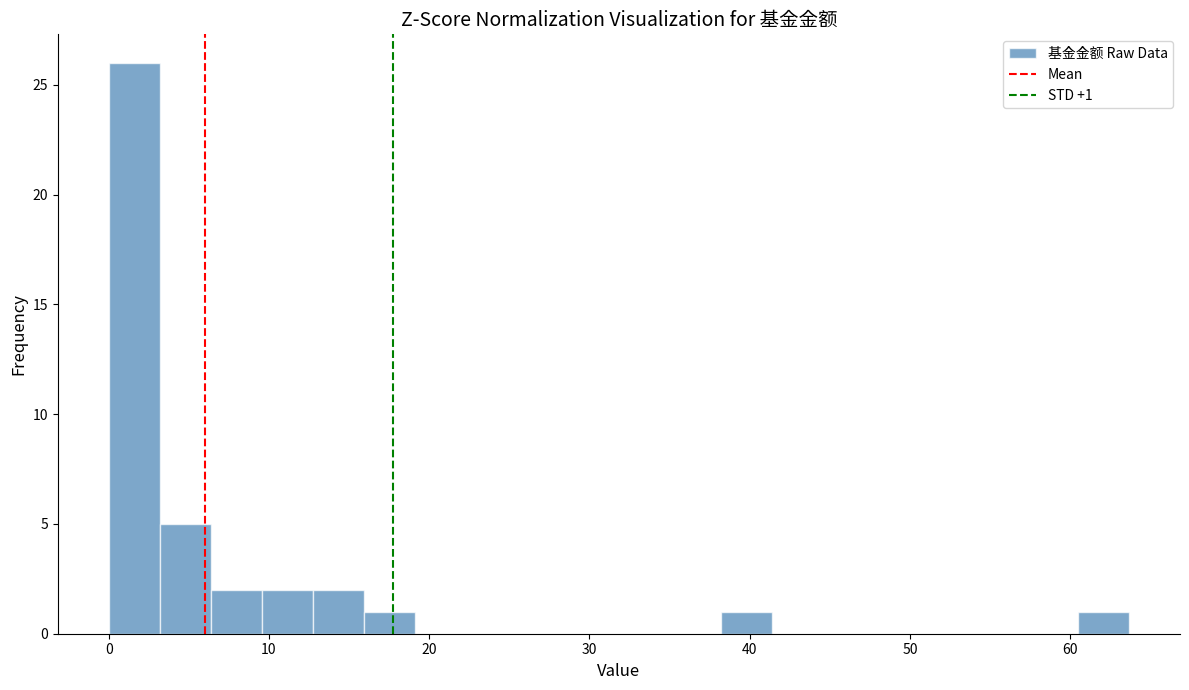

Around what value on the x-axis is the tallest bar? Give the approximate position of its centre, as read against the axis.

2